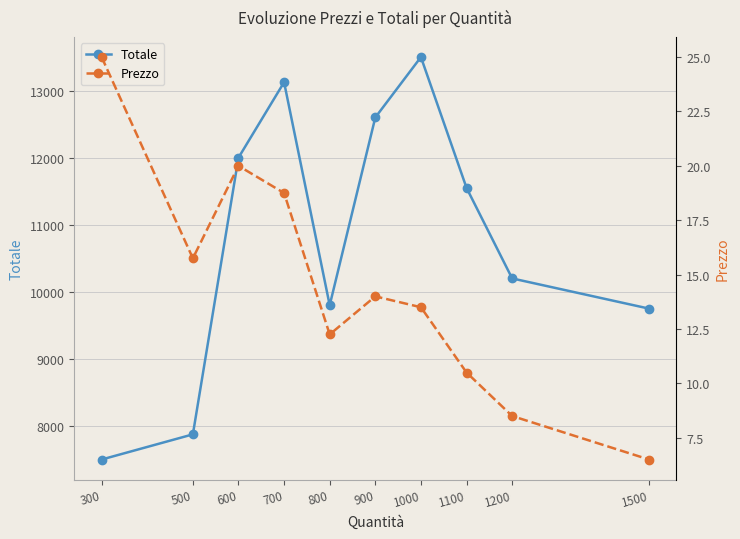

Rank the series by their average value, from highest to lowest.

Totale, Prezzo